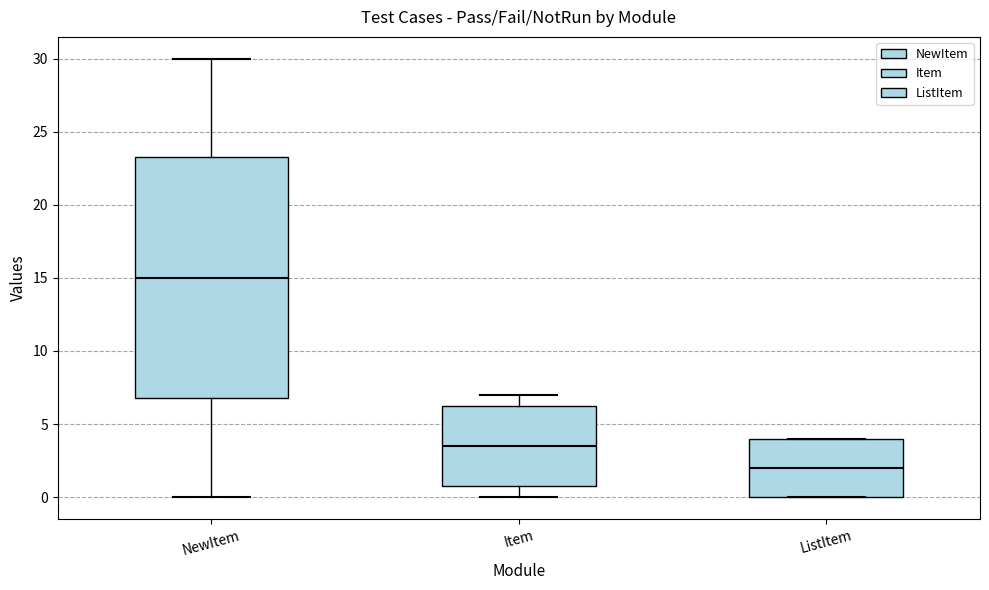

Which box's median line is the highest?

NewItem